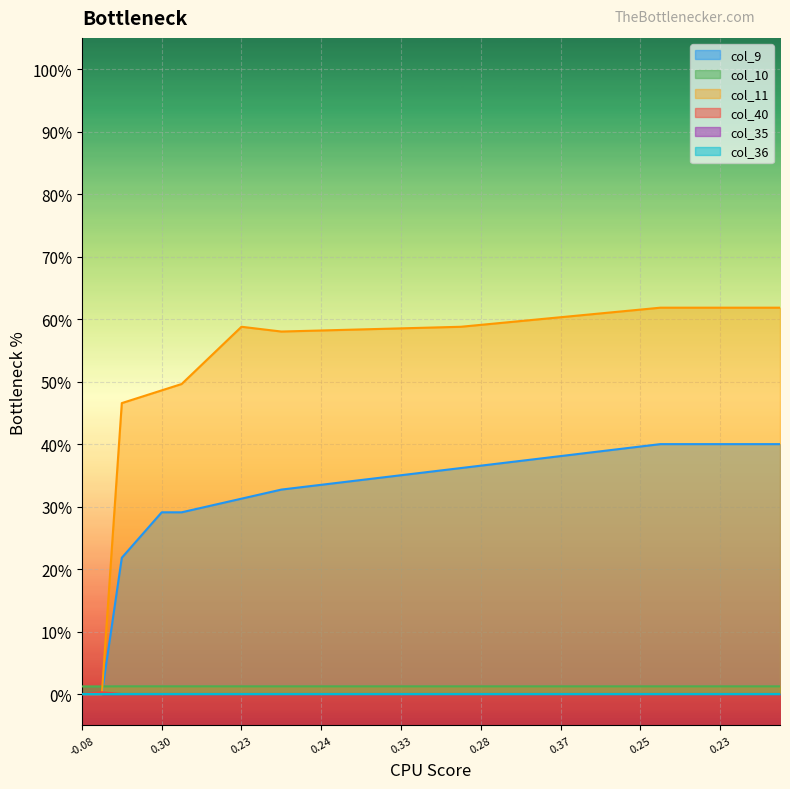

Does the chart display data point markers on the line(s)?

No